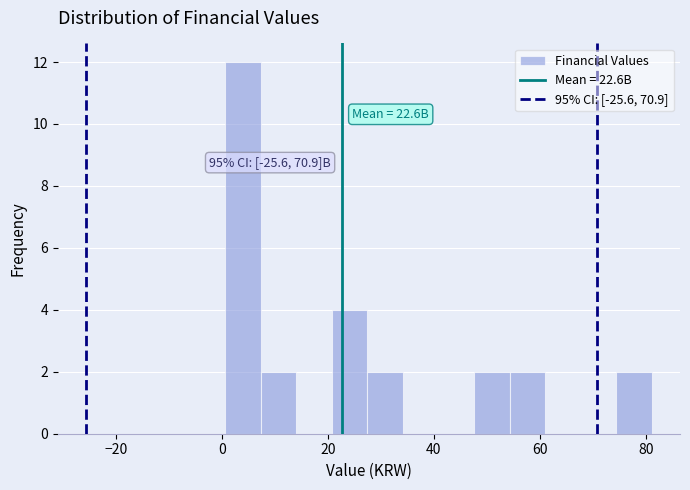

Around what value on the x-axis is the tallest bar? Give the approximate position of its centre, as read against the axis.

4